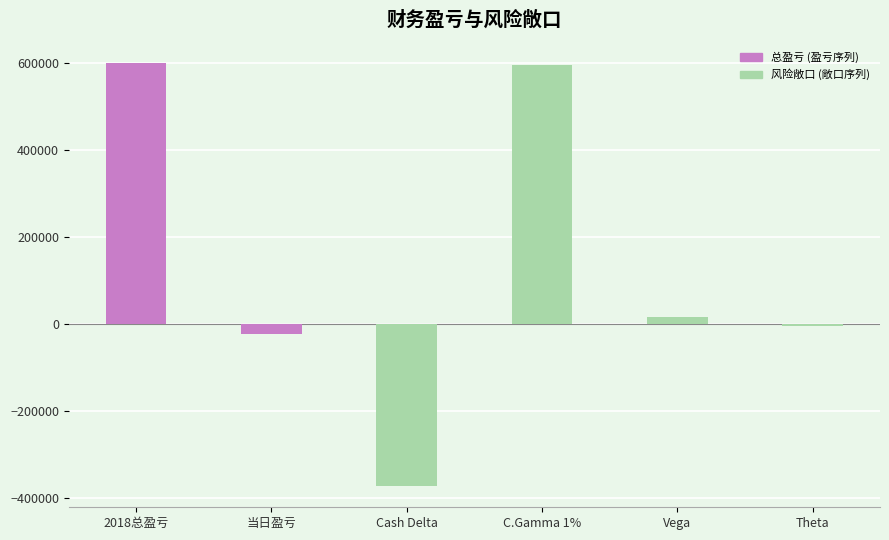

What is the difference between the highest and lowest values at 2018总盈亏?

599839